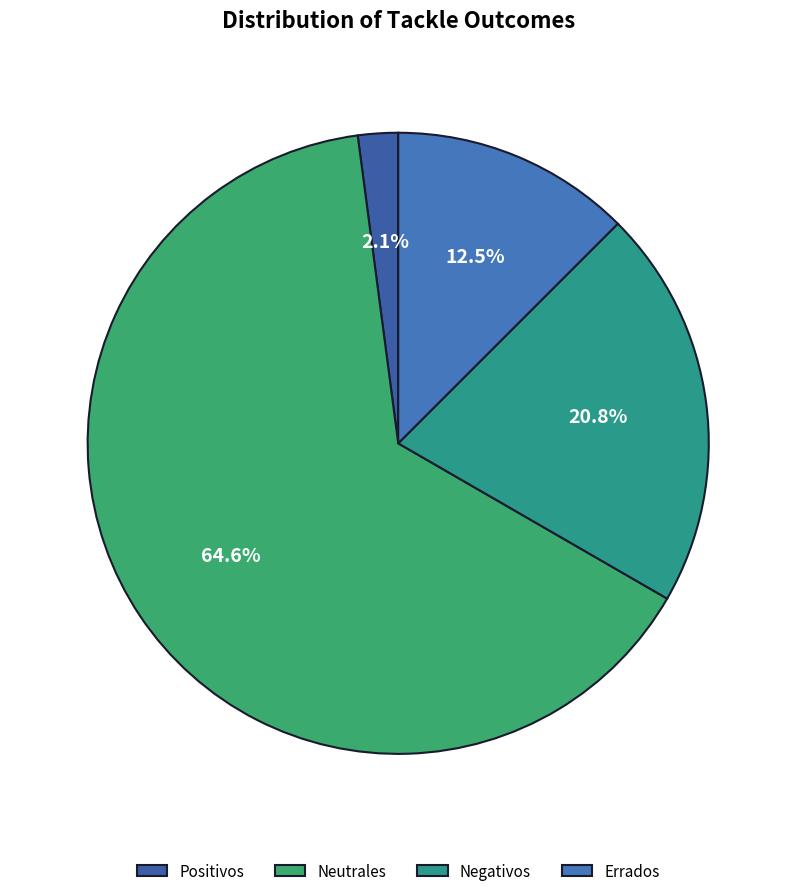

Rank the categories by value from lowest to highest.

Positivos, Errados, Negativos, Neutrales